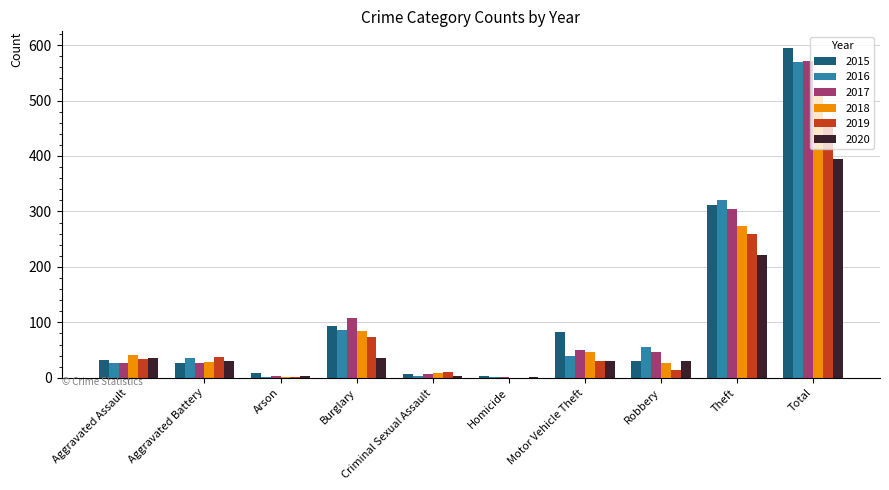

True or false: 2018 has a value of 70 at Motor Vehicle Theft.

False